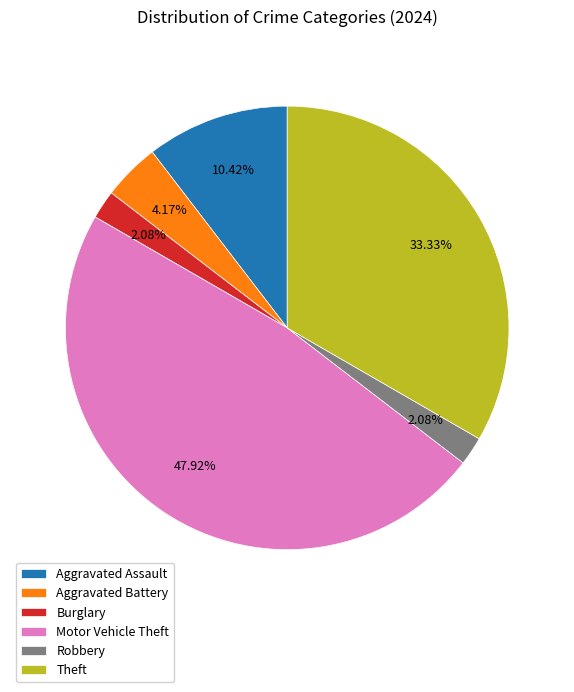

Does Robbery account for over 50% of the chart?

No